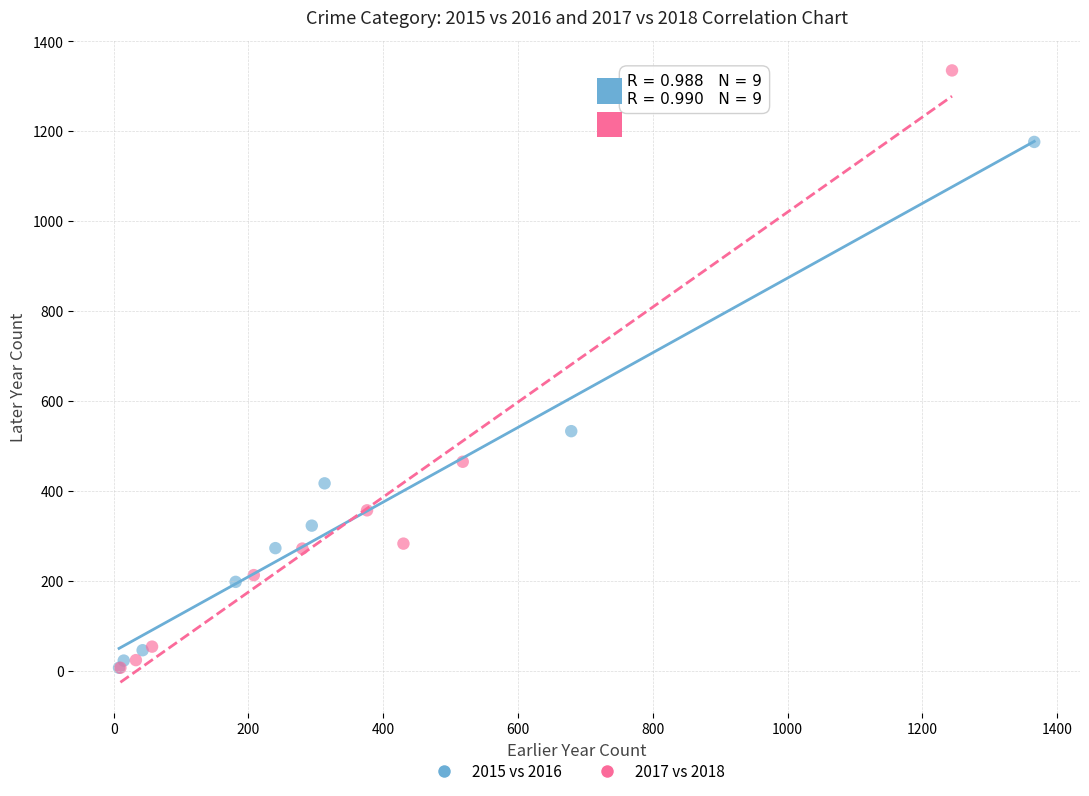

Which series has the widest spread of Y values?

2017 vs 2018